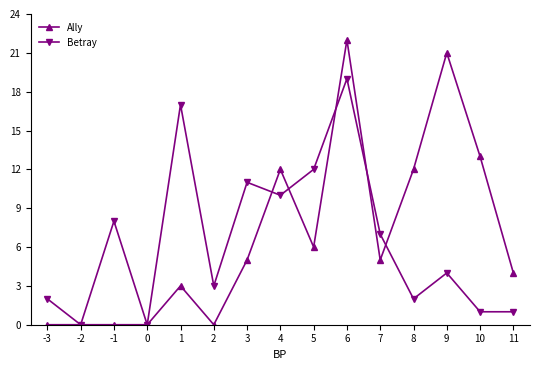

At which category is the sum across all series the highest?

6